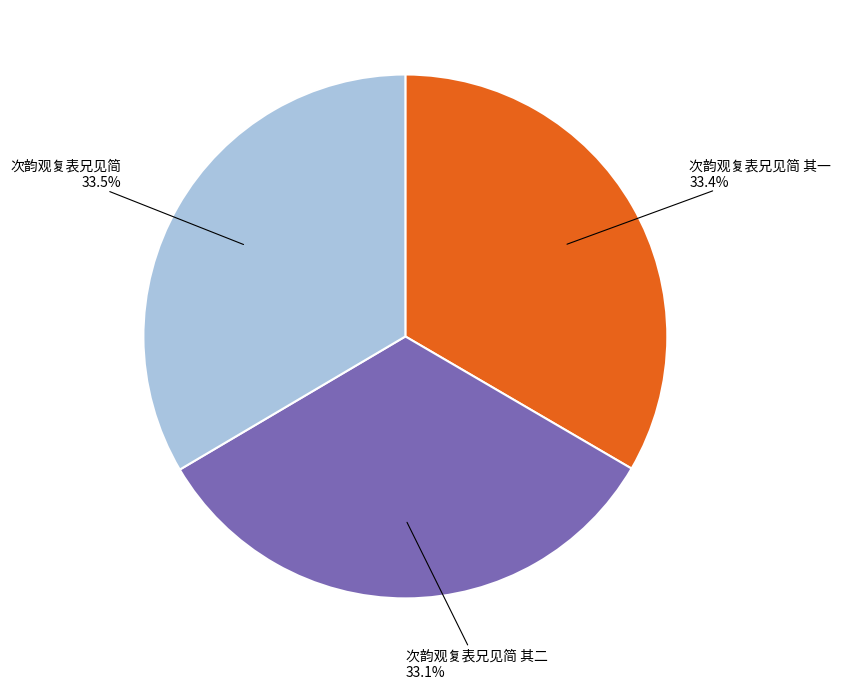

How many segments does this pie chart have?

3